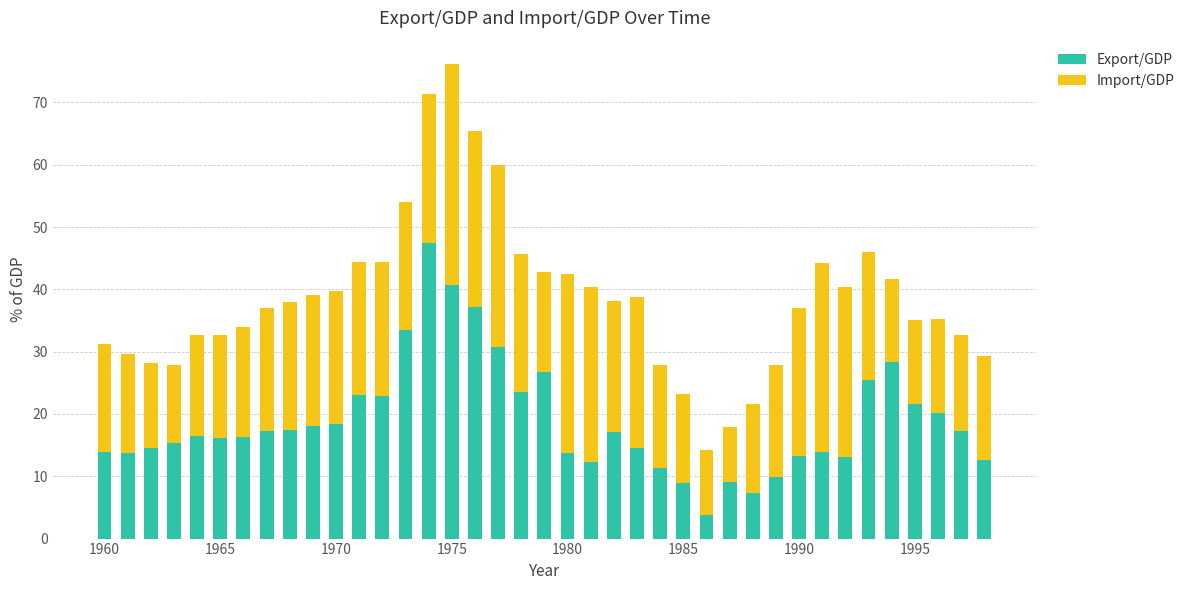

What is the difference between the maximum and minimum values in the Export/GDP series?

43.6